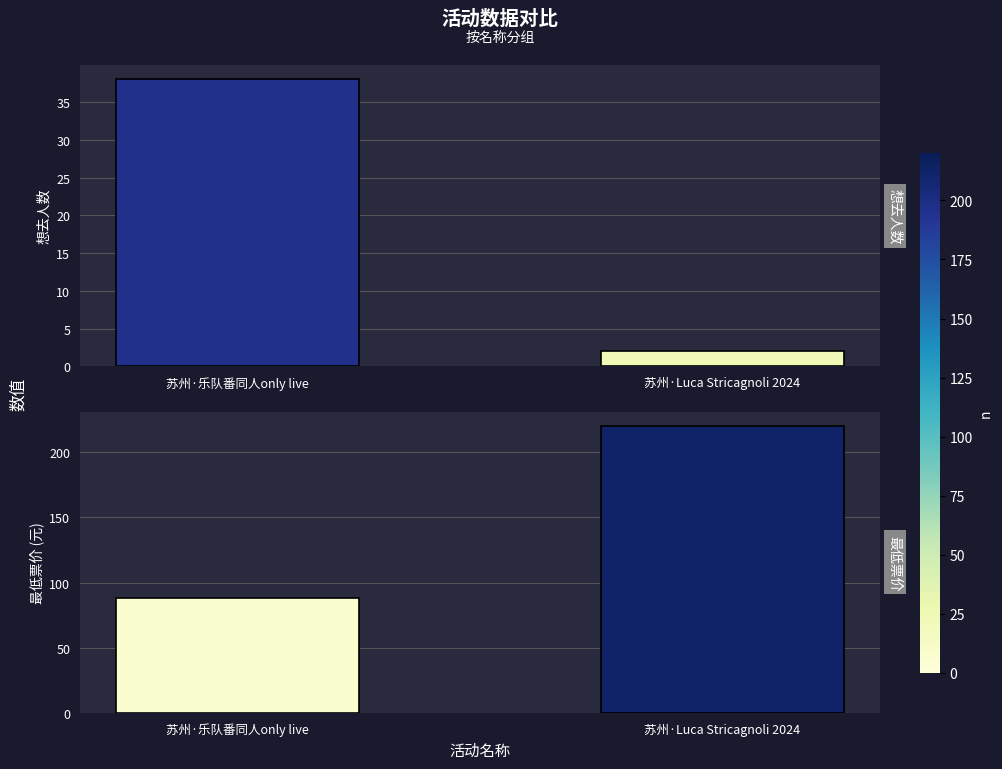

Which series has the widest spread of values?

最低票价